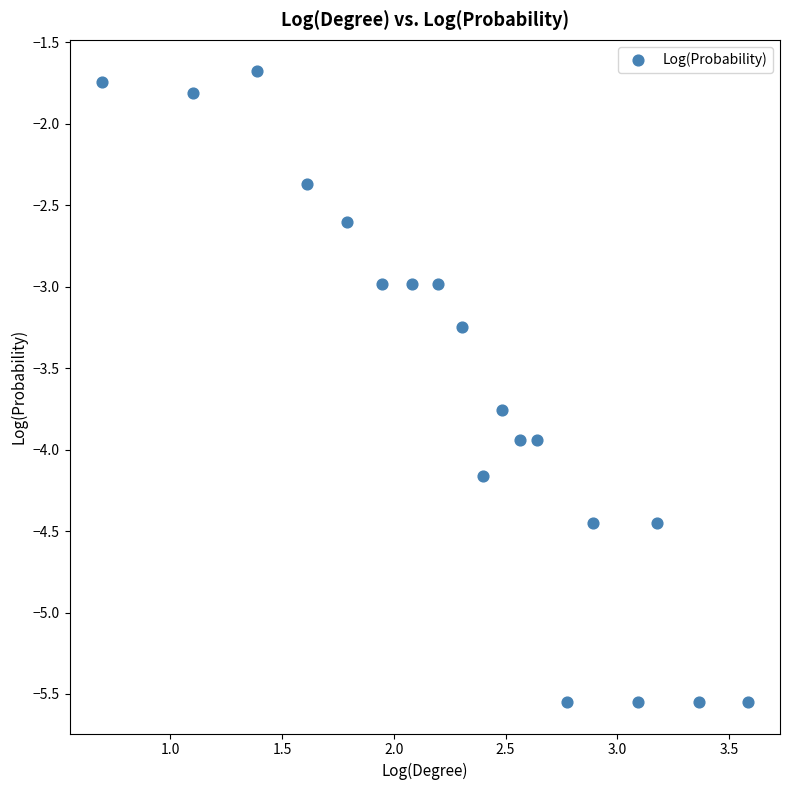

What is the range of Y values (max minus min)?

3.9